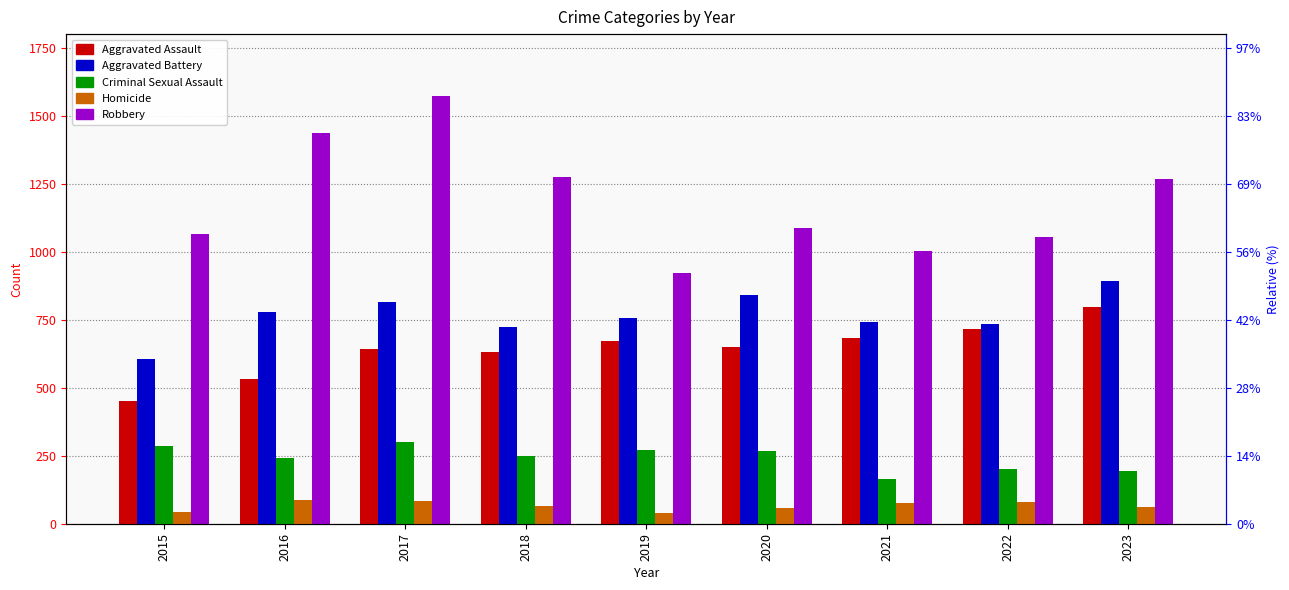

Does the chart contain any negative values?

No